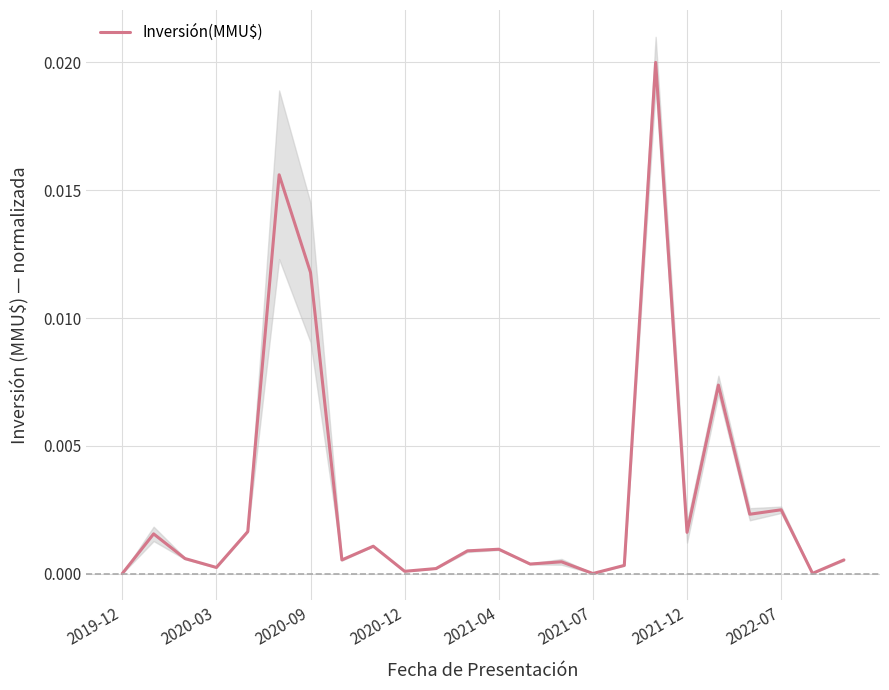

How many interior local valleys (lower than both neighbors) does the data have?

8